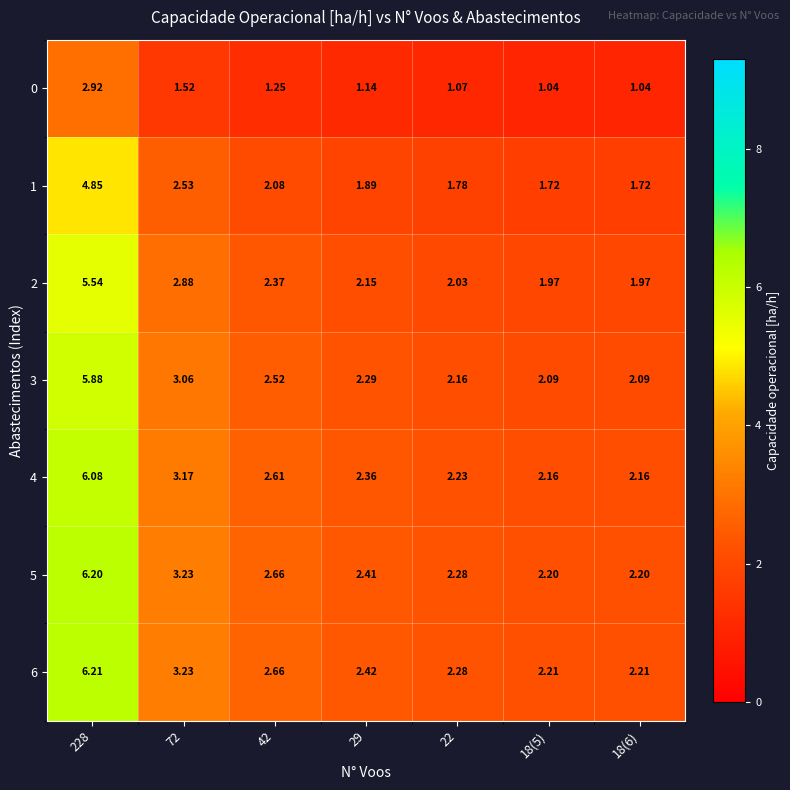

Is the value of 4 at 22 greater than the value of 5 at 42?

No